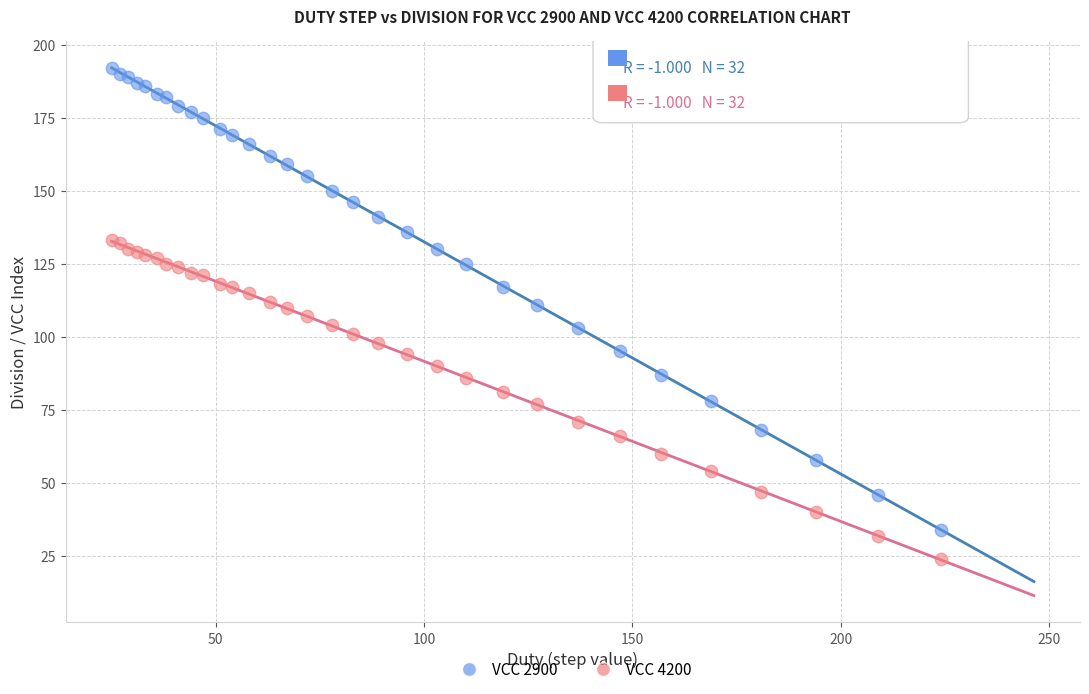

What is the X range (max minus min) for the scatter plot?

199